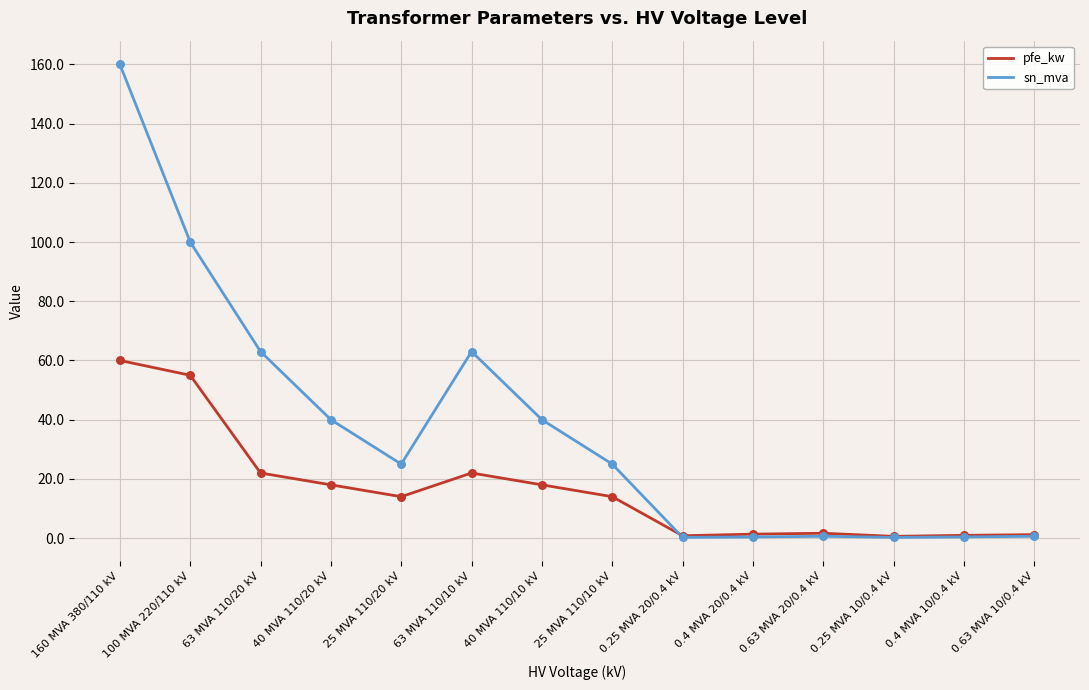

What is the total value across all series at 40 MVA 110/20 kV?

58.0